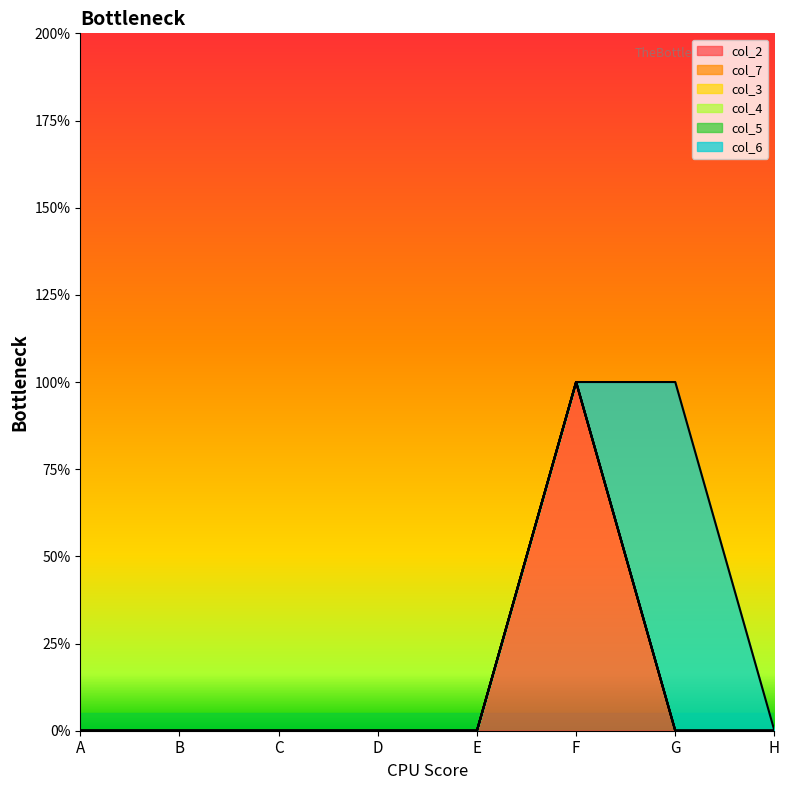

True or false: col_3 and col_7 intersect in this chart.

False